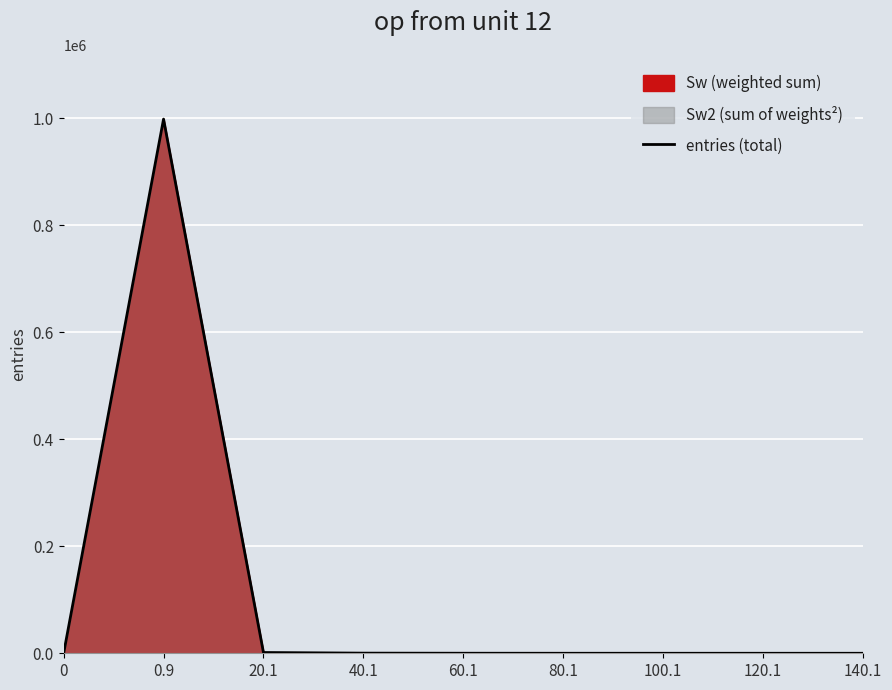

The chart shows a value of 0 at 0. True or false?

True